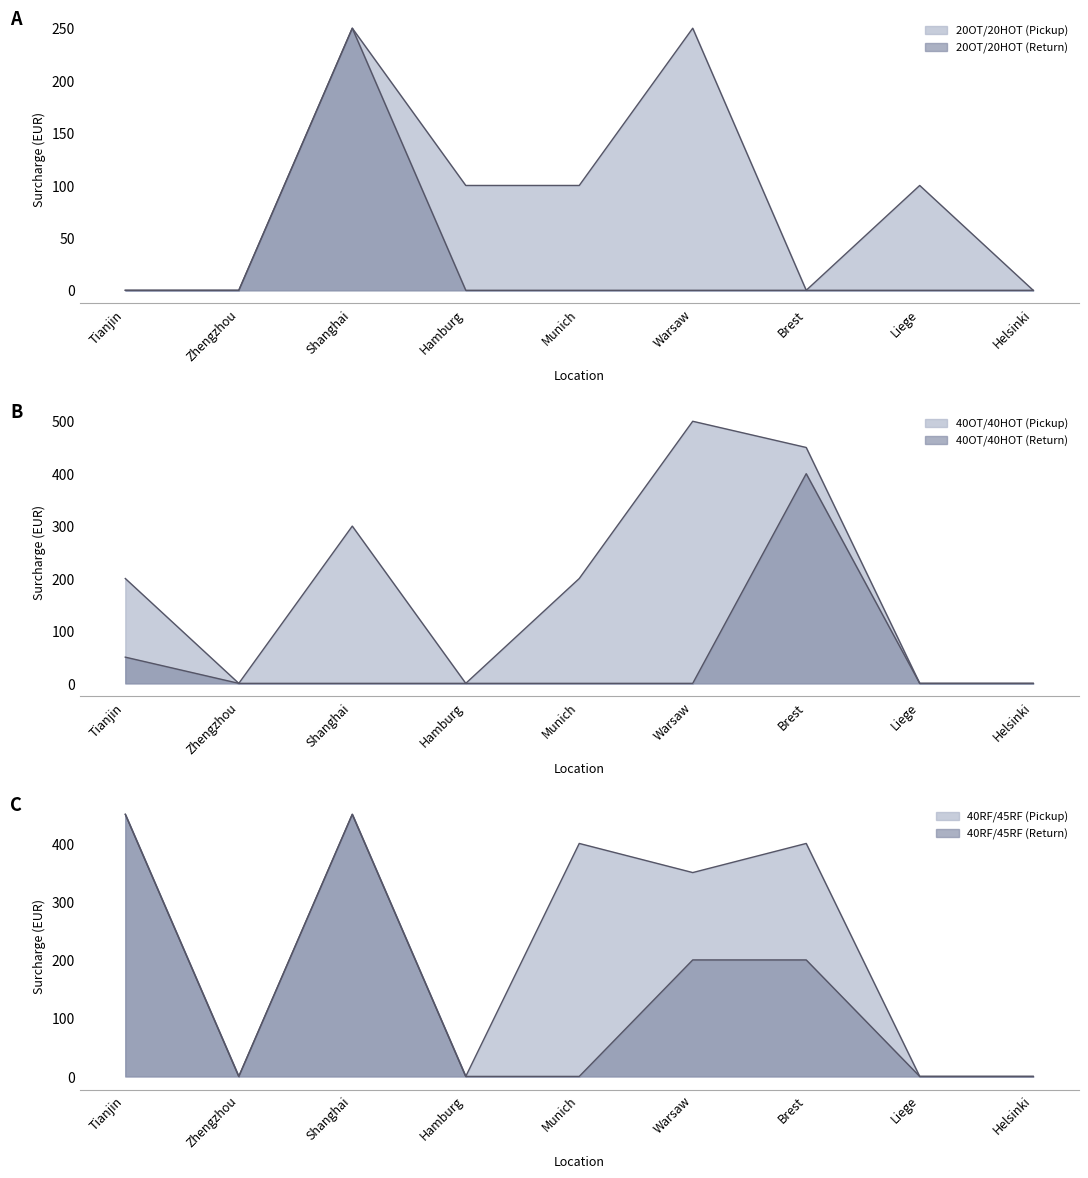

Between Brest and Munich, which is larger?

Brest